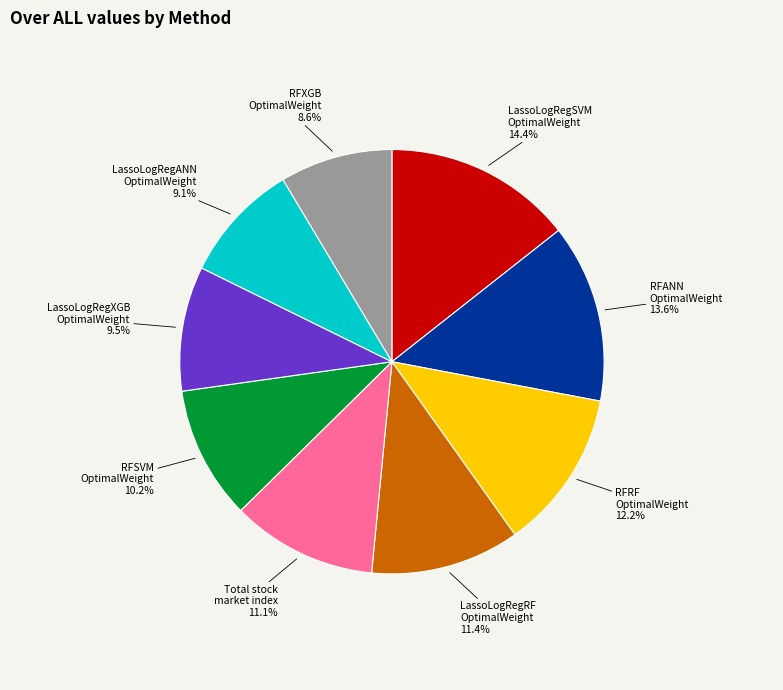

What is the ratio of the value at RFSVM OptimalWeight to the value at RFRF OptimalWeight?

0.8